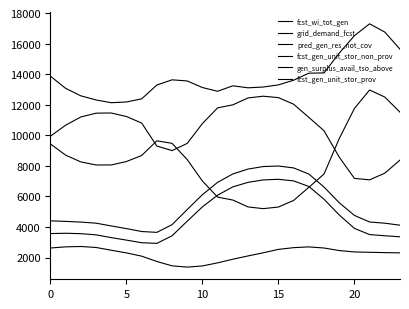

True or false: fcst_wi_tot_gen and fcst_gen_unit_stor_non_prov intersect in this chart.

False